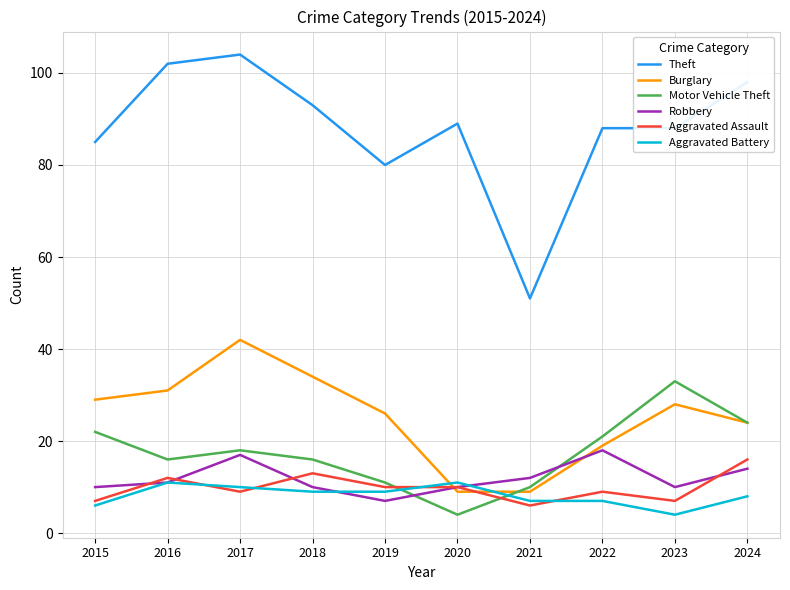

What is the difference between the maximum and minimum values in the Motor Vehicle Theft series?

29